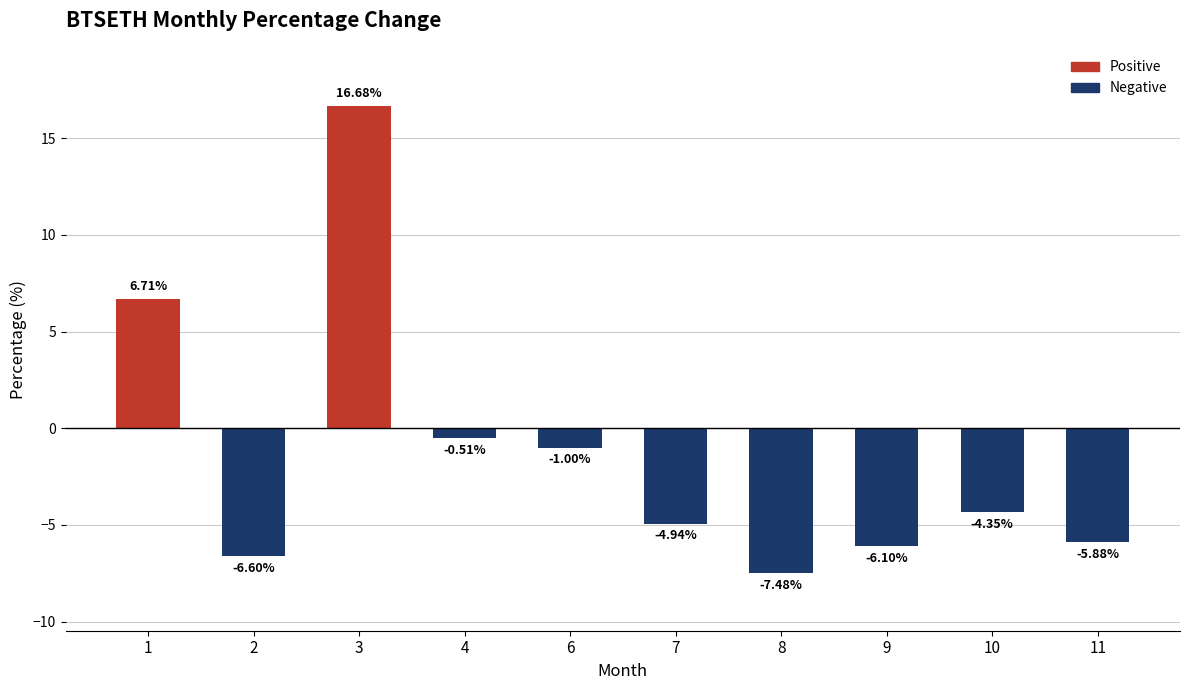

What is the maximum value shown in the chart?

16.7